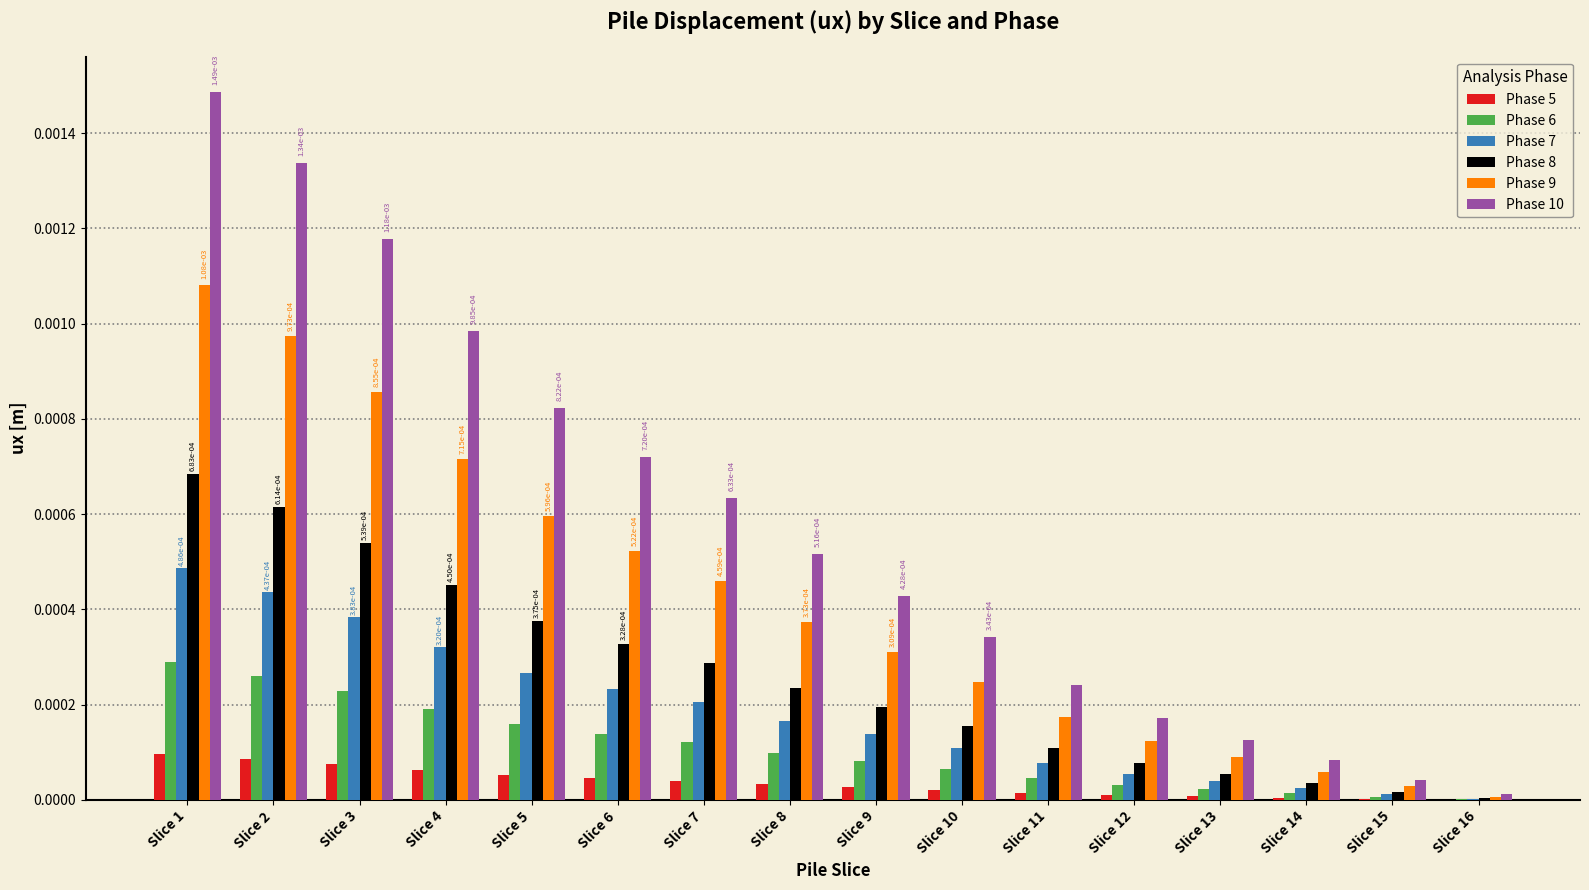

The Phase 7 series shows 0.0 at Slice 12. True or false?

True